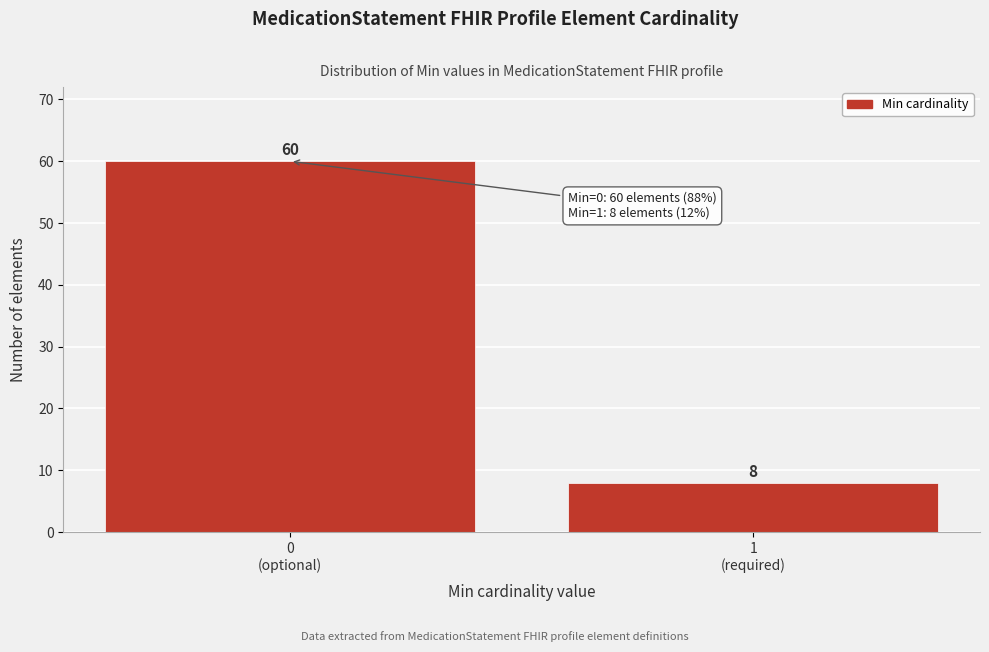

Reading left to right, what are all the values shown in this chart?

60	8